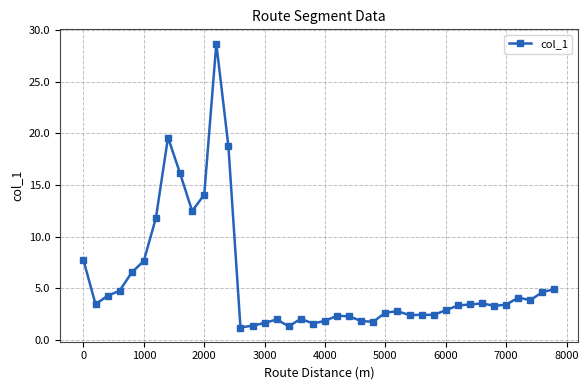

What is the value of the 37th point from the left?

4.1